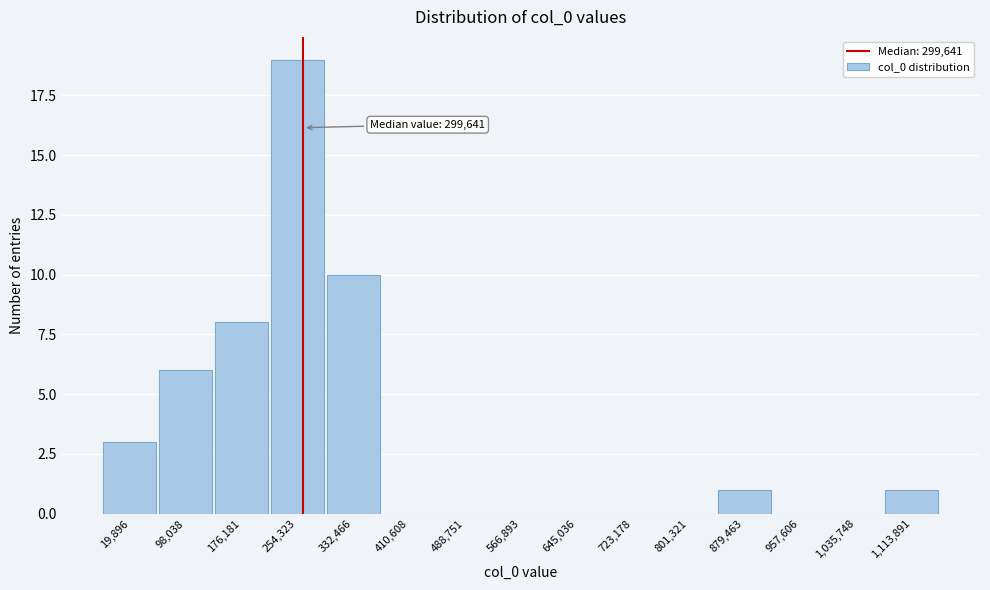

Reading left to right, extract all data points from this chart.

19,896=3	98,038=6	176,181=8	254,323=19	332,466=10	410,608=0	488,751=0	566,893=0	645,036=0	723,178=0	801,321=0	879,463=1	957,606=0	1,035,748=0	1,113,891=1